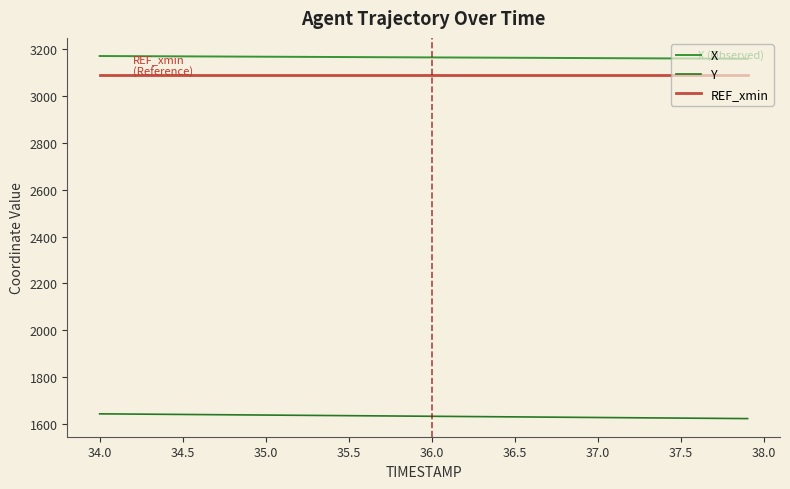

Which series has the largest total across all categories?

X